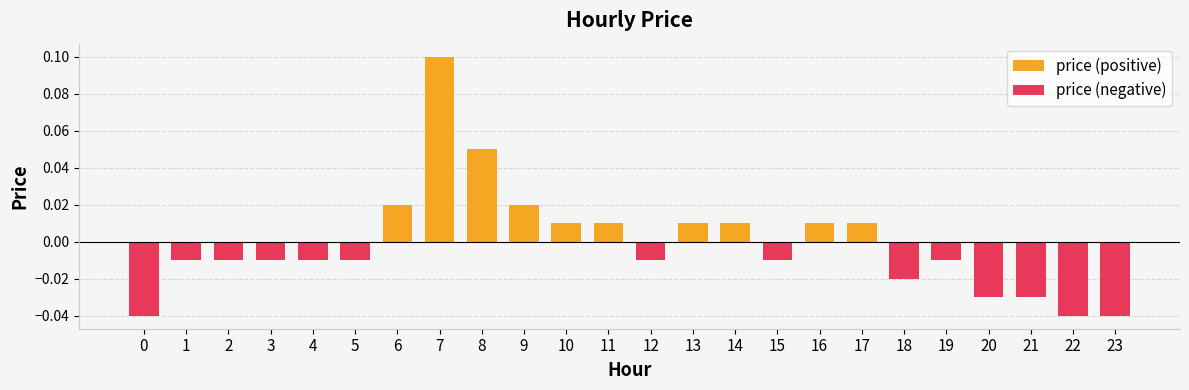

How many values are above zero?

10